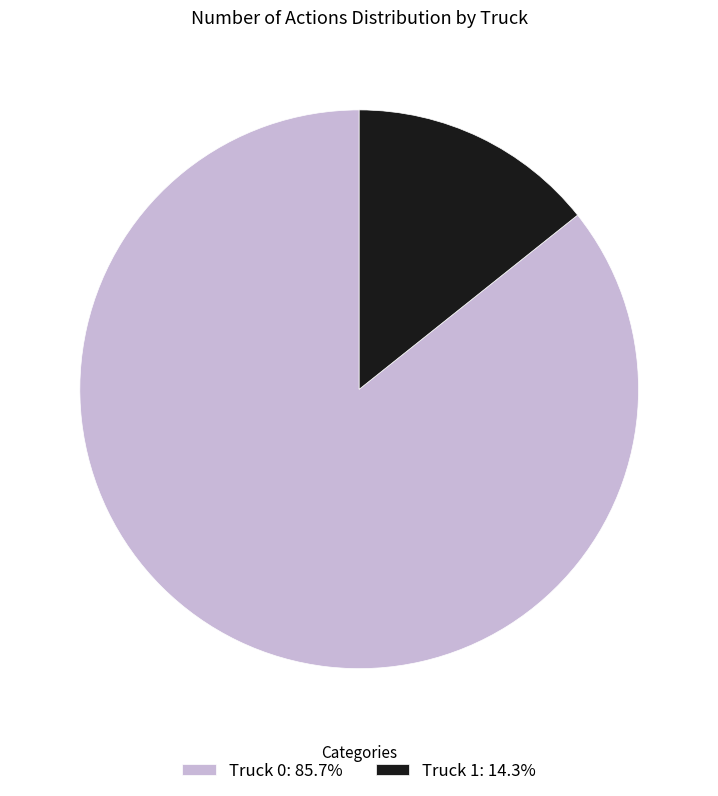

The Truck 1 slice represents 14% of the pie. True or false?

True